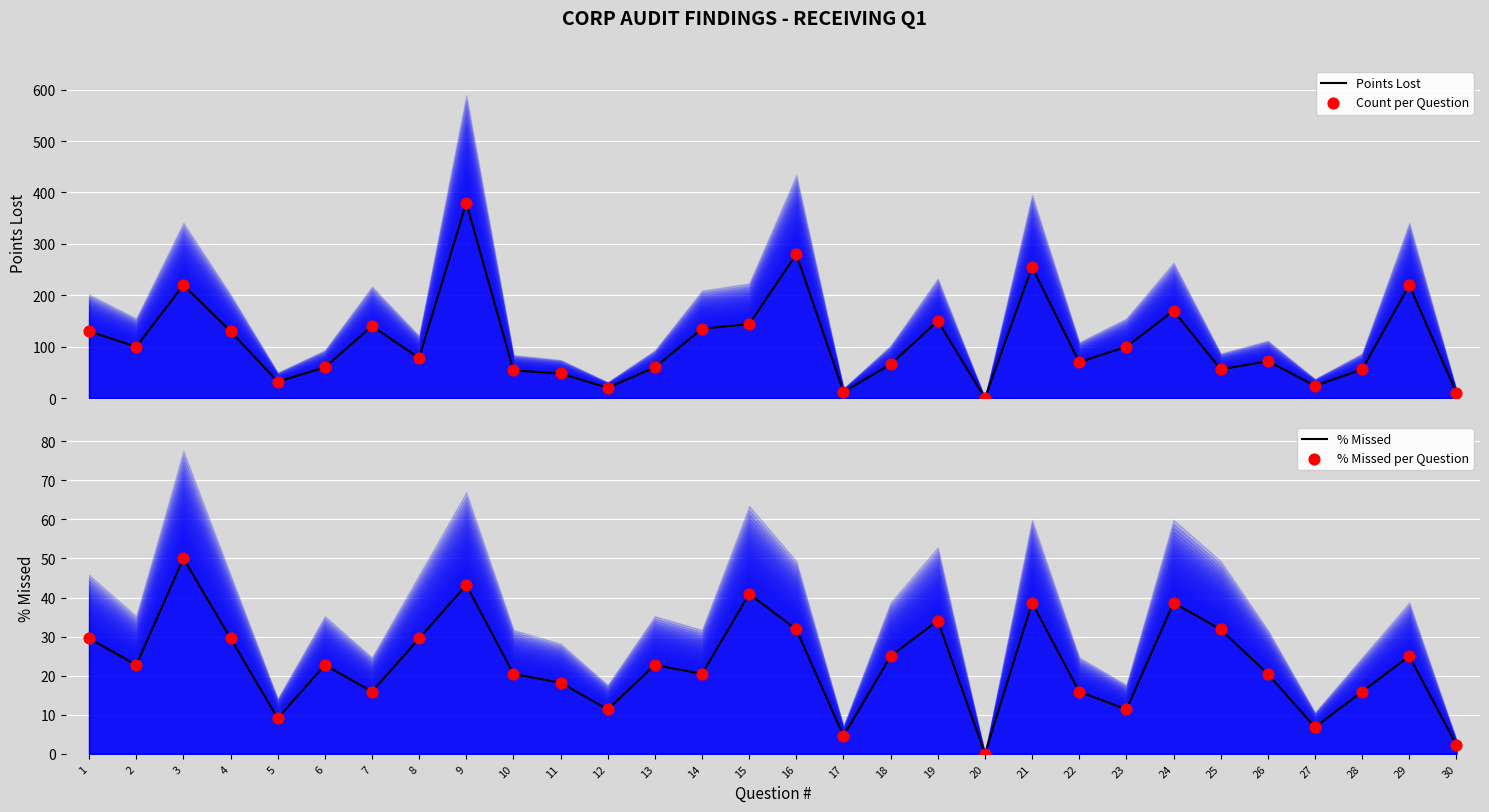

Which series has the largest total across all categories?

Points Lost